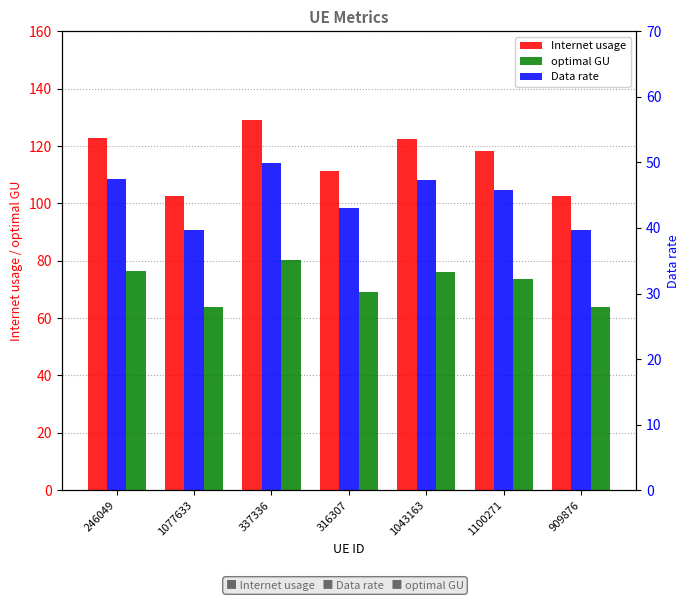

How many values in the optimal GU series exceed 73?

4